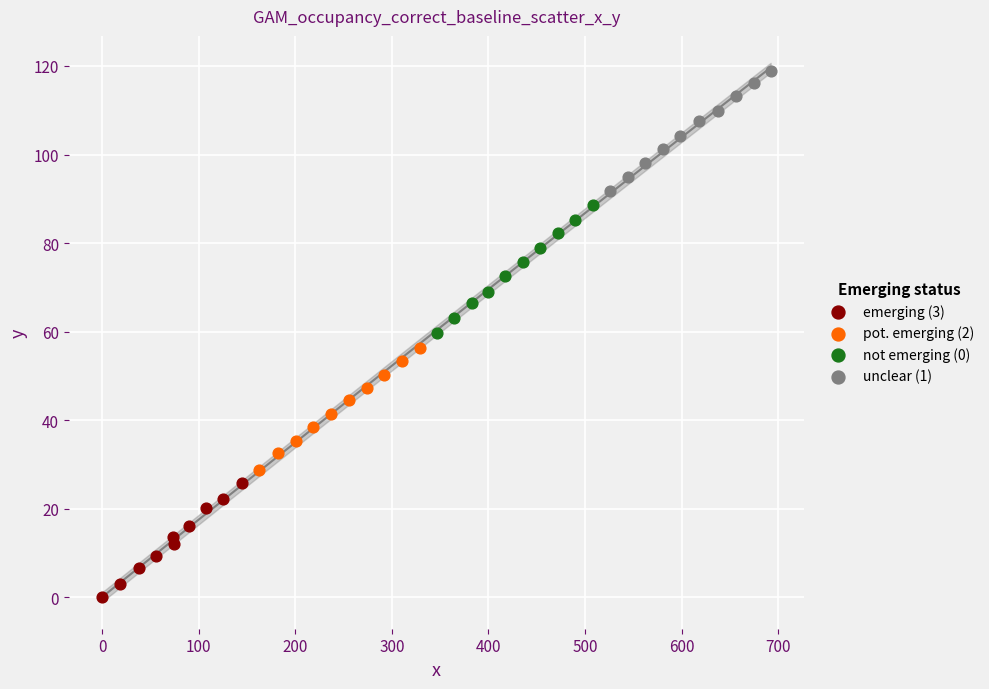

Which series has the widest spread of Y values?

not emerging (0)